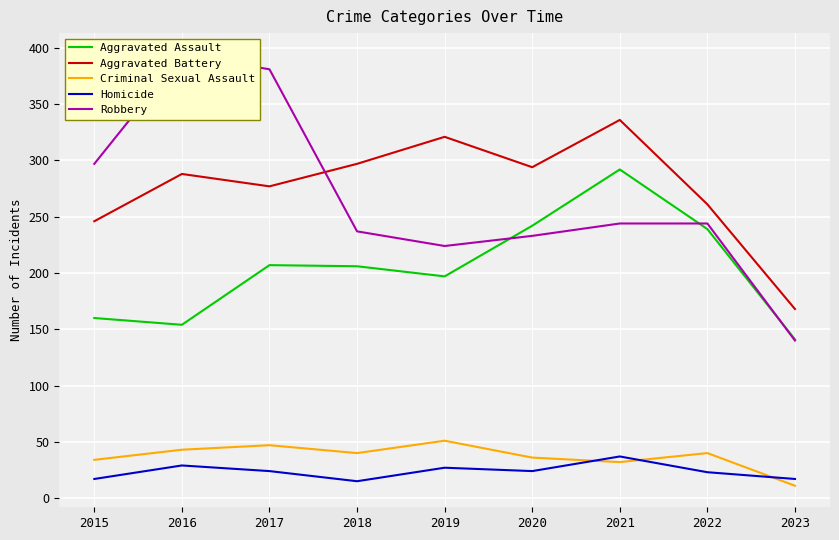

Where is the first local minimum for Aggravated Assault?

2016